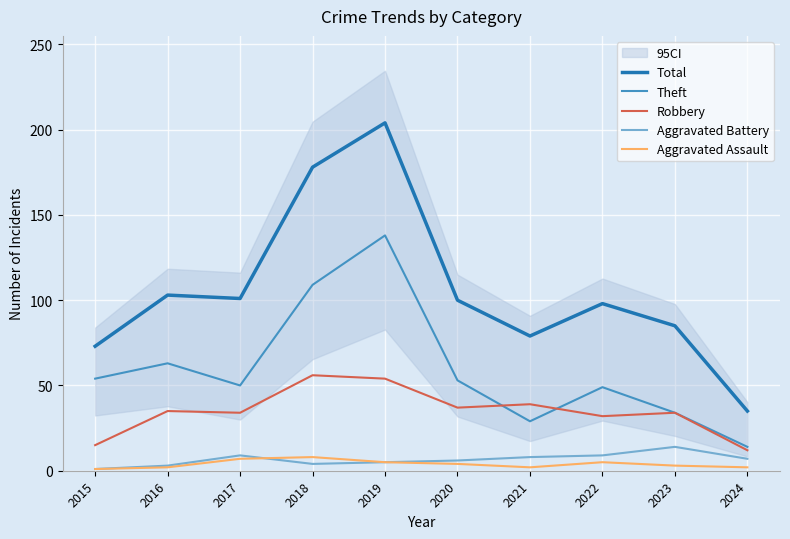

Which category has the lowest value in the Aggravated Assault series?

2015